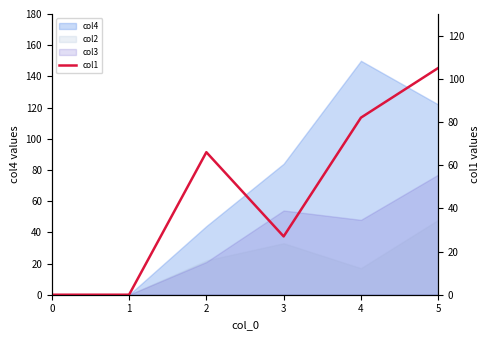

What is the approximate value at 5, to the nearest 50?

100